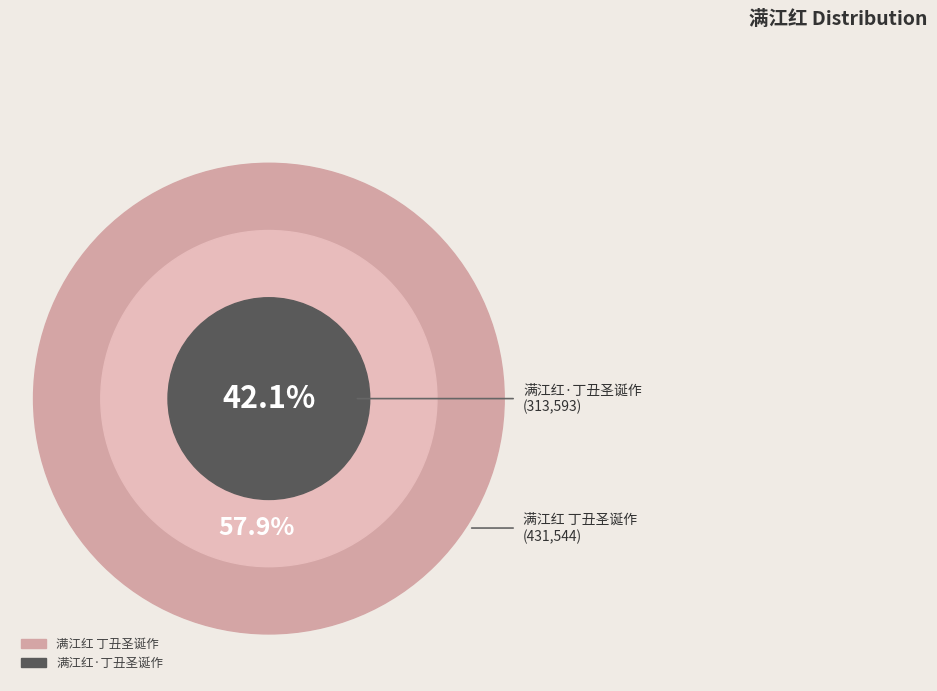

Is there a majority slice in this chart?

Yes